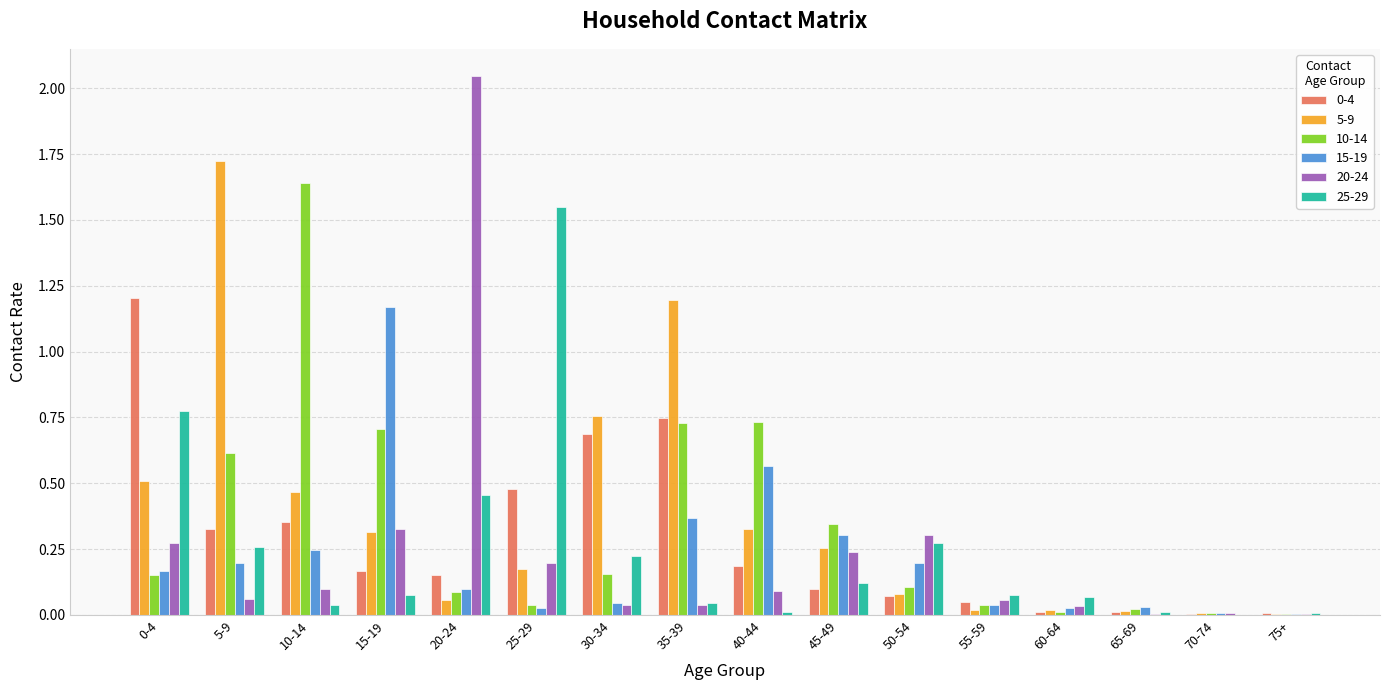

Is it true that 20-24 equals 0.2 at 50-54?

False